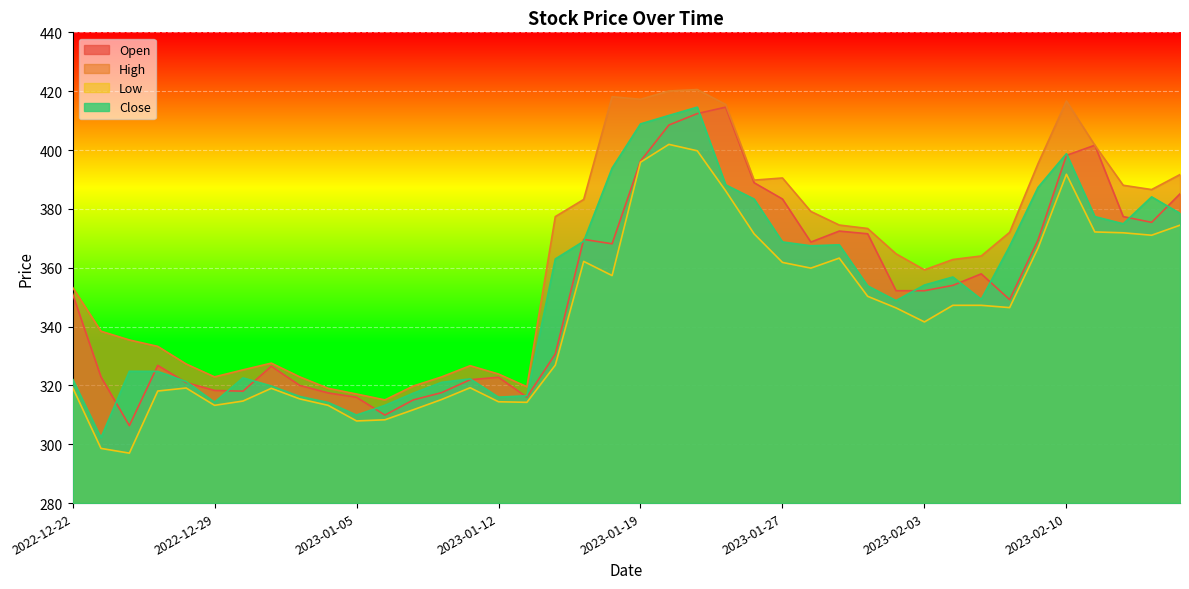

At which label is Low closest to 349?

2023-02-01